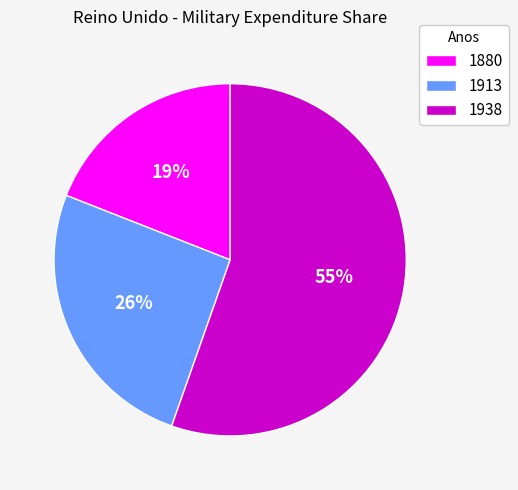

To the nearest percent, what portion does 1880 represent?

19%